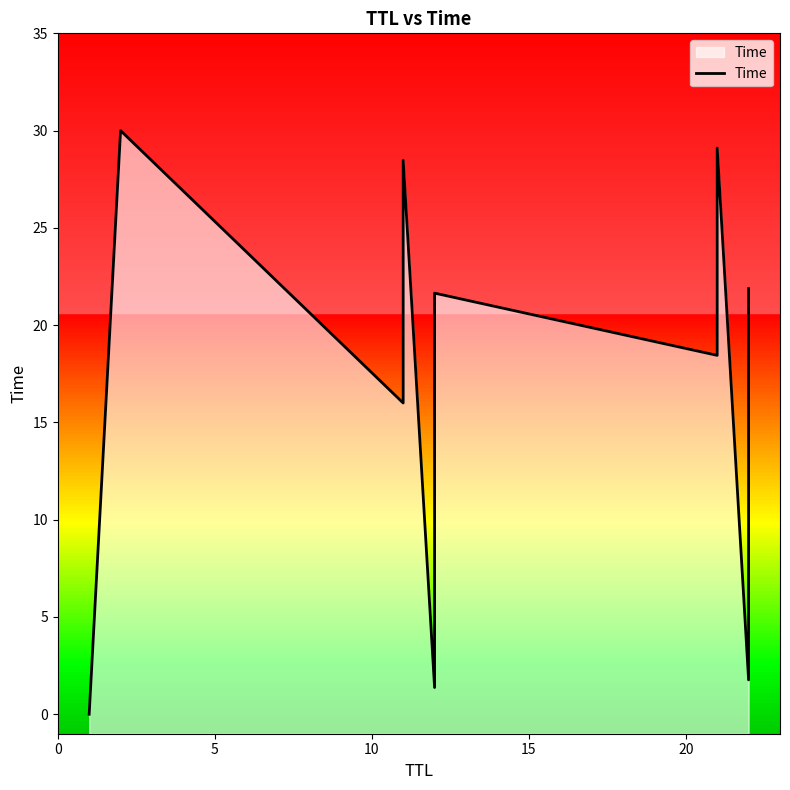

What is the greatest value displayed?

30.0